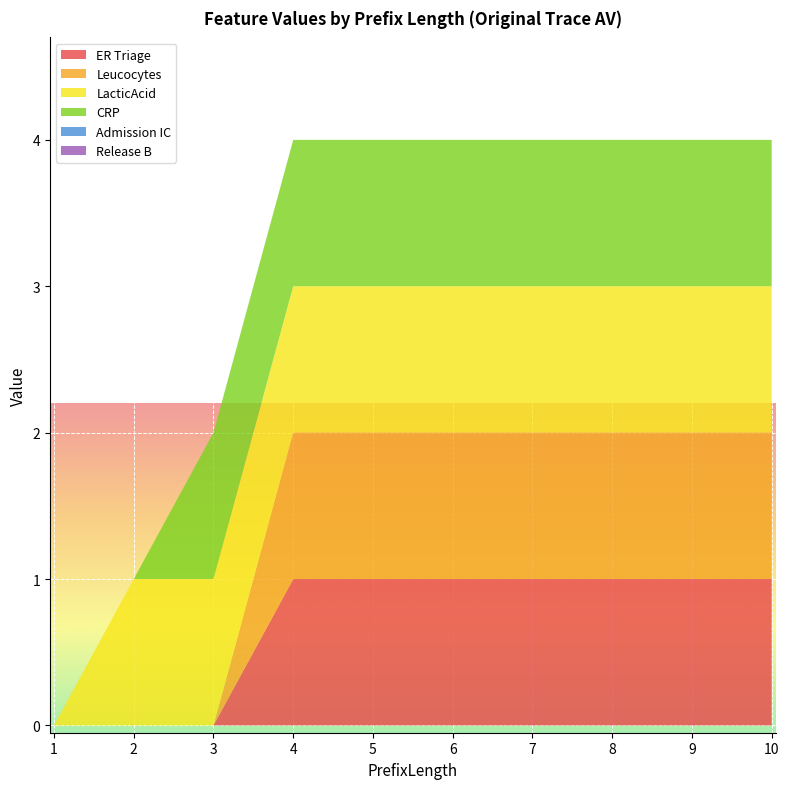

Reading left to right, what are all the values shown in this chart?

ER Triage: 0	0	0	1	1	1	1	1	1	1
Leucocytes: 0	0	0	1	1	1	1	1	1	1
LacticAcid: 0	1	1	1	1	1	1	1	1	1
CRP: 0	0	1	1	1	1	1	1	1	1
Admission IC: 0	0	0	0	0	0	0	0	0	0
Release B: 0	0	0	0	0	0	0	0	0	0